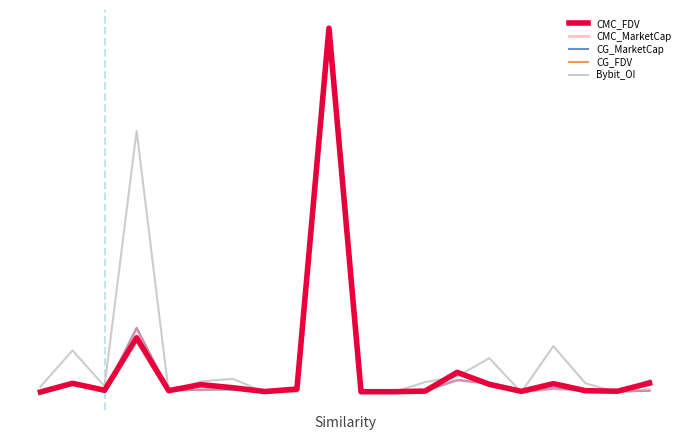

True or false: CMC_MarketCap has more than 2 points higher than both neighbors.

True